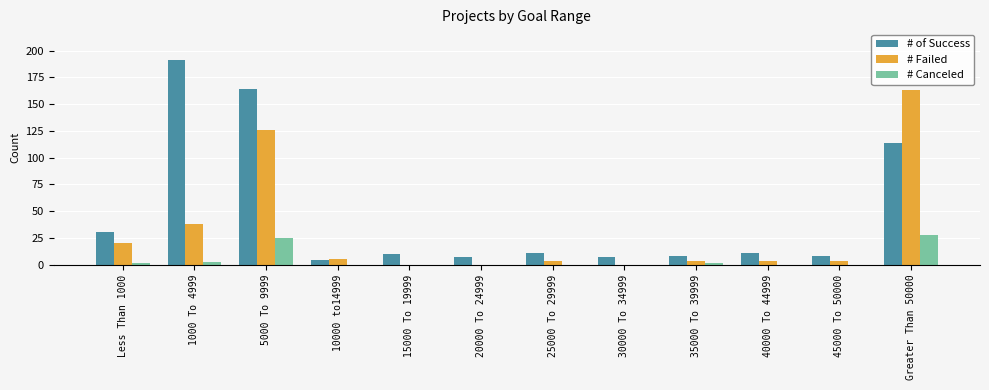

Reading left to right, what are all the values shown in this chart?

# of Success: 30	191	164	4	10	7	11	7	8	11	8	114
# Failed: 20	38	126	5	0	0	3	0	3	3	3	163
# Canceled: 1	2	25	0	0	0	0	0	1	0	0	28